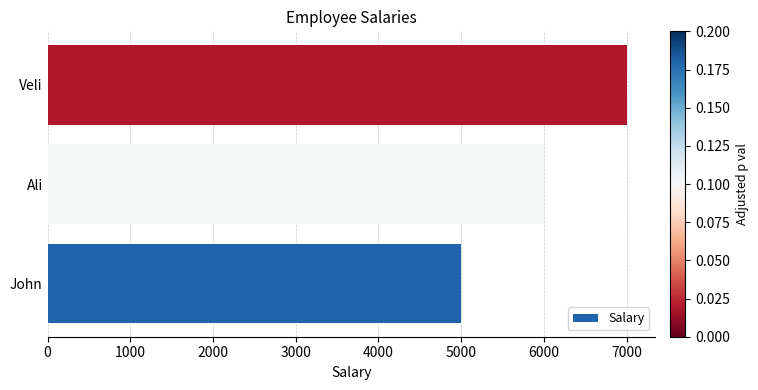

Are the bars horizontal?

Yes